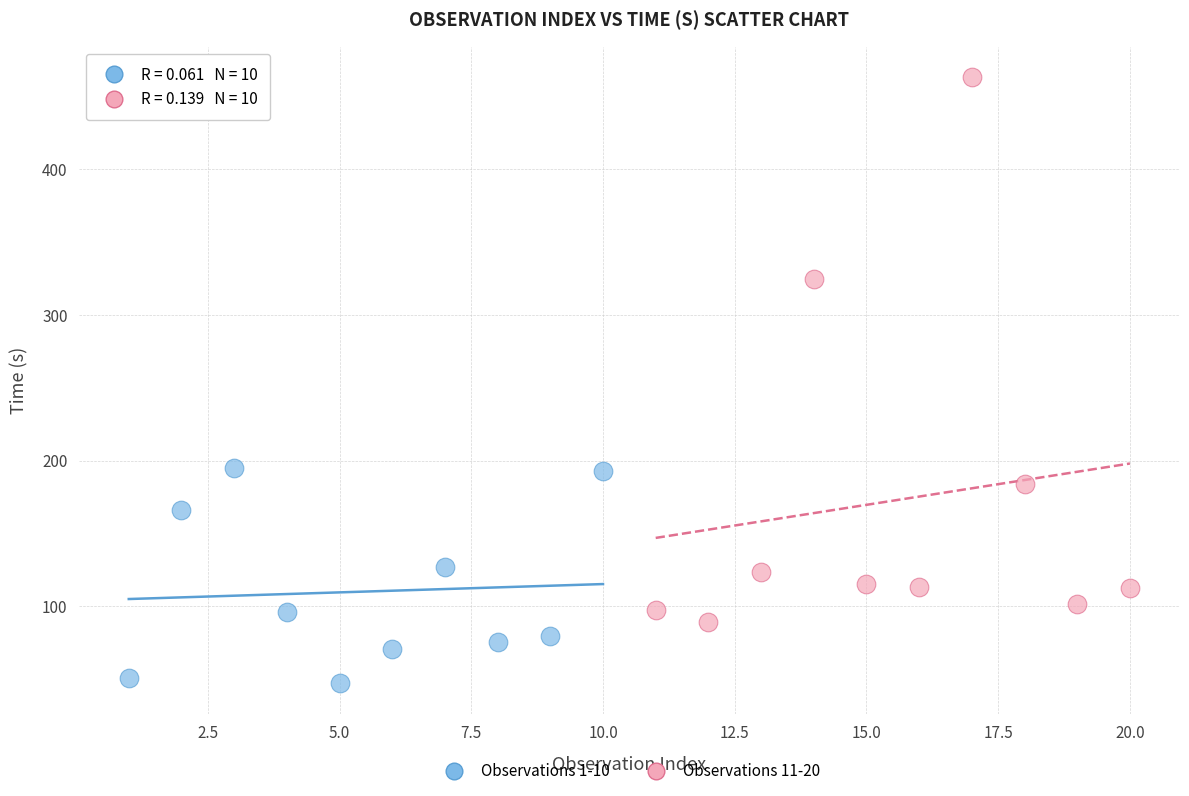

Which series has the widest spread of Y values?

Observations 11-20